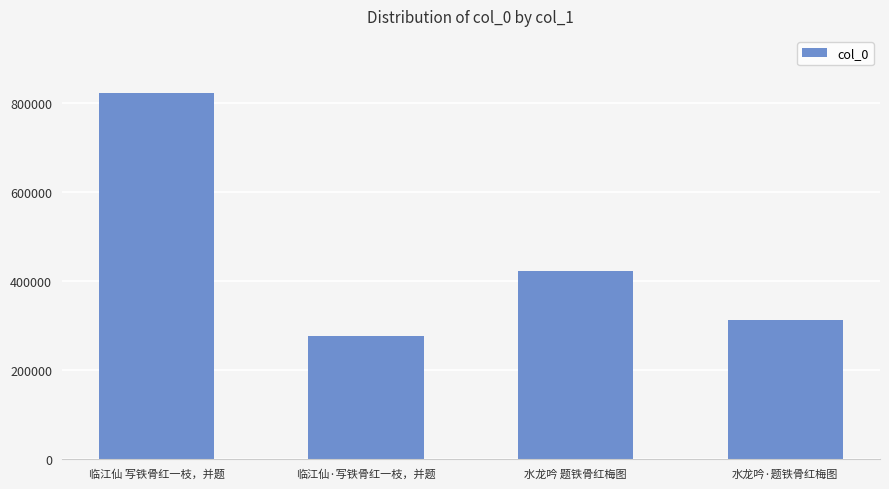

What is the difference between the maximum and minimum values?

546711